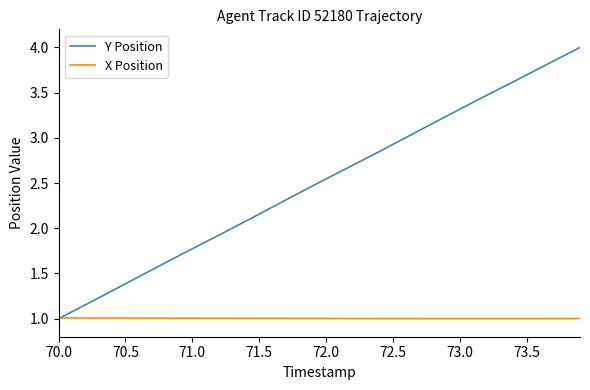

List the series in order of their overall mean, lowest first.

X Position, Y Position